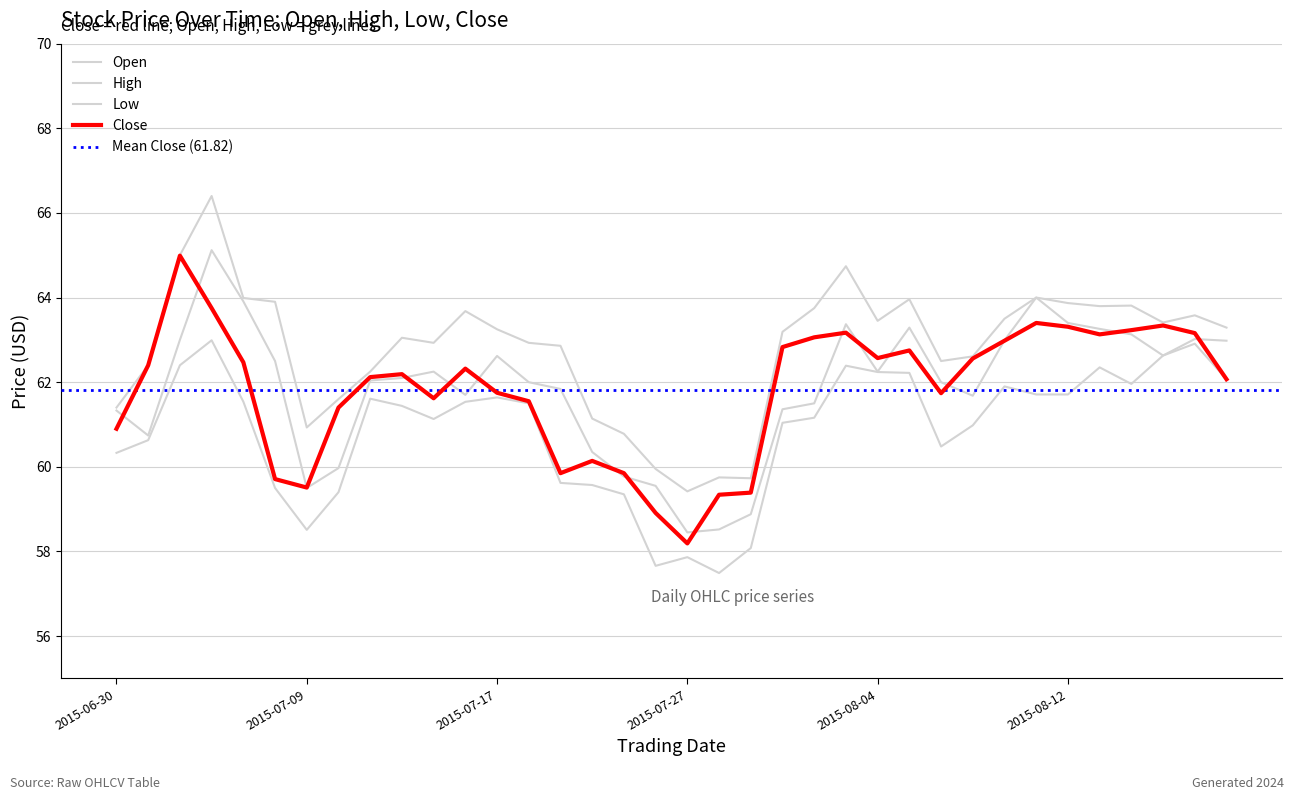

What position from the right is 2015-08-18?

2